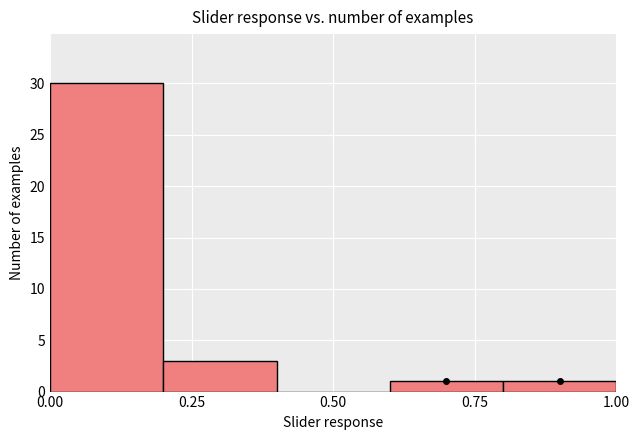

Reading left to right, transcribe this chart: for each bar, give the range it covers on the x-axis and its height. The values are not printed on the chart, so give them approximately, as read against the axis.

0.0 to 0.2: 30
0.2 to 0.4: 3
0.4 to 0.6: 0
0.6 to 0.8: 1
0.8 to 1.0: 1